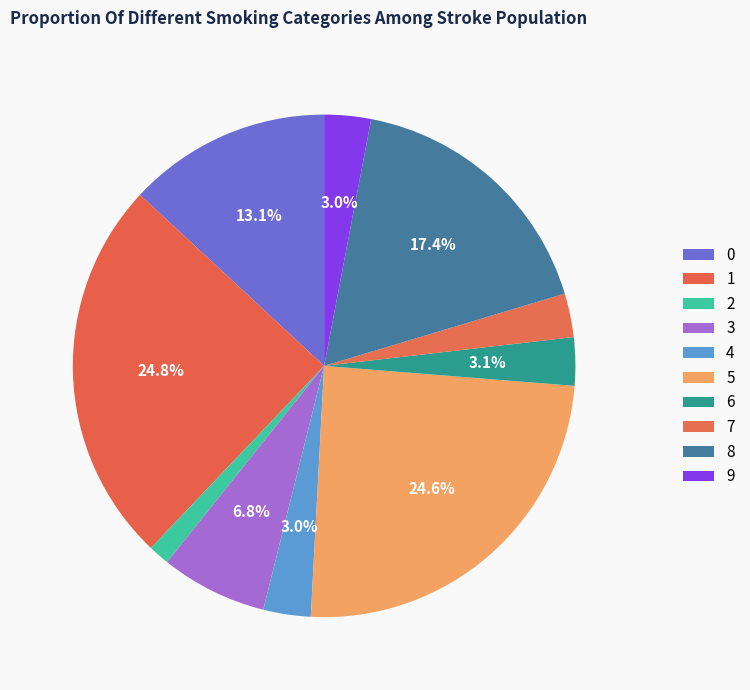

How many slices are in this pie chart?

10